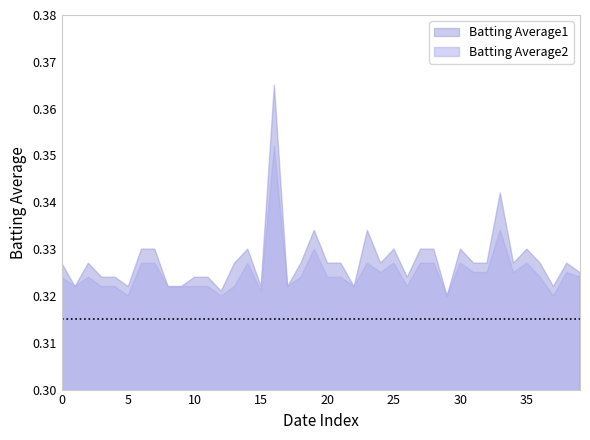

What is the value of the Batting Average2 point at the 12th from the left?

0.3